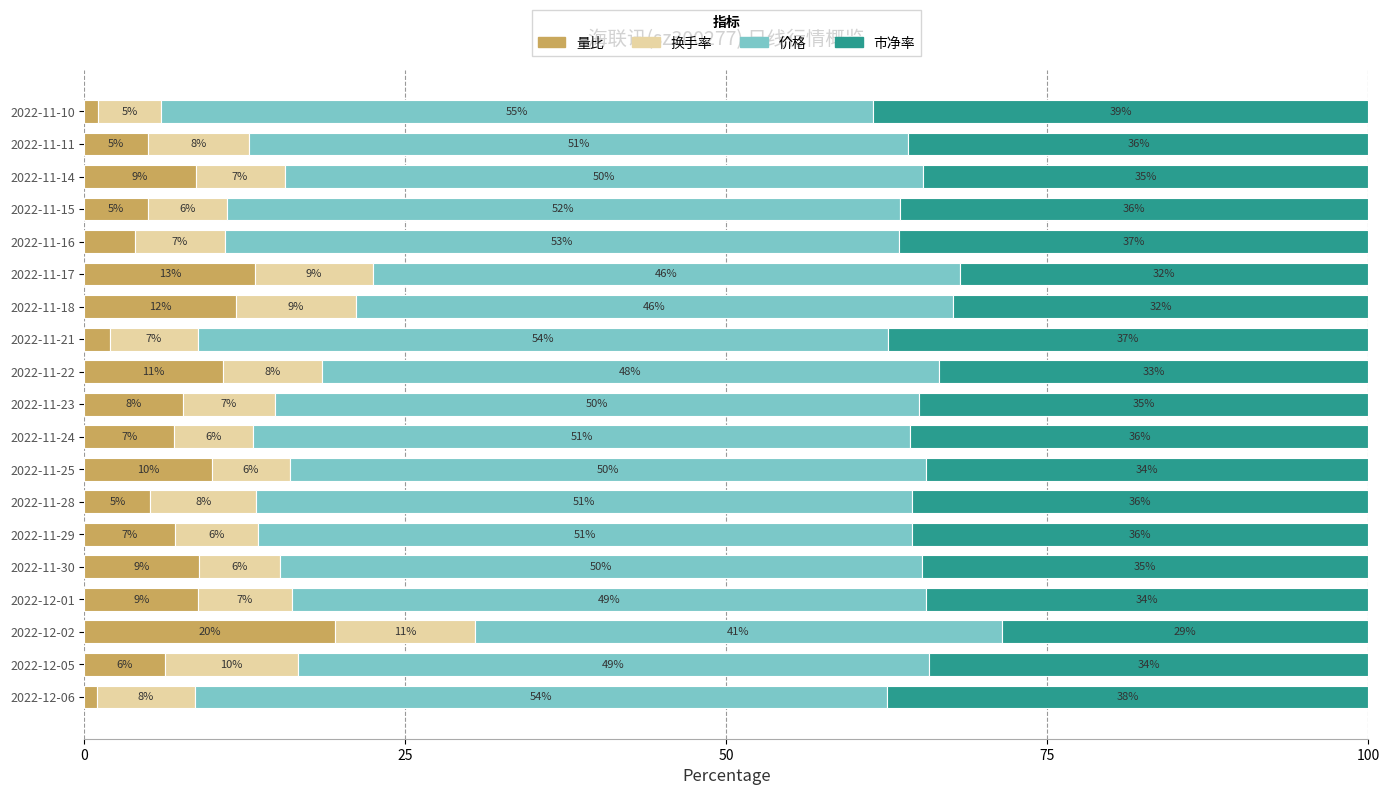

At which label does 量比 reach its peak?

2022-12-02